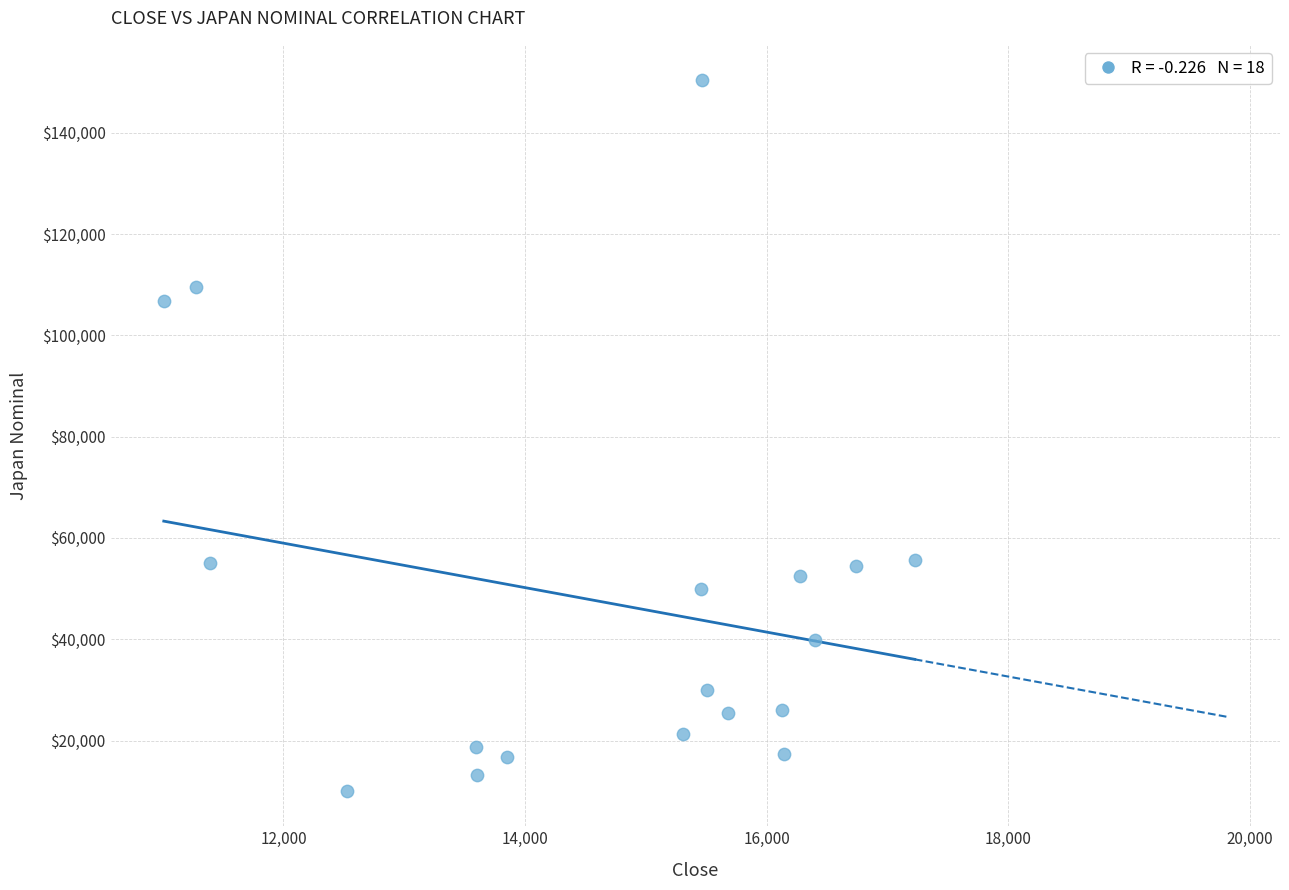

What is the range of X values (max minus min)?

6216.9